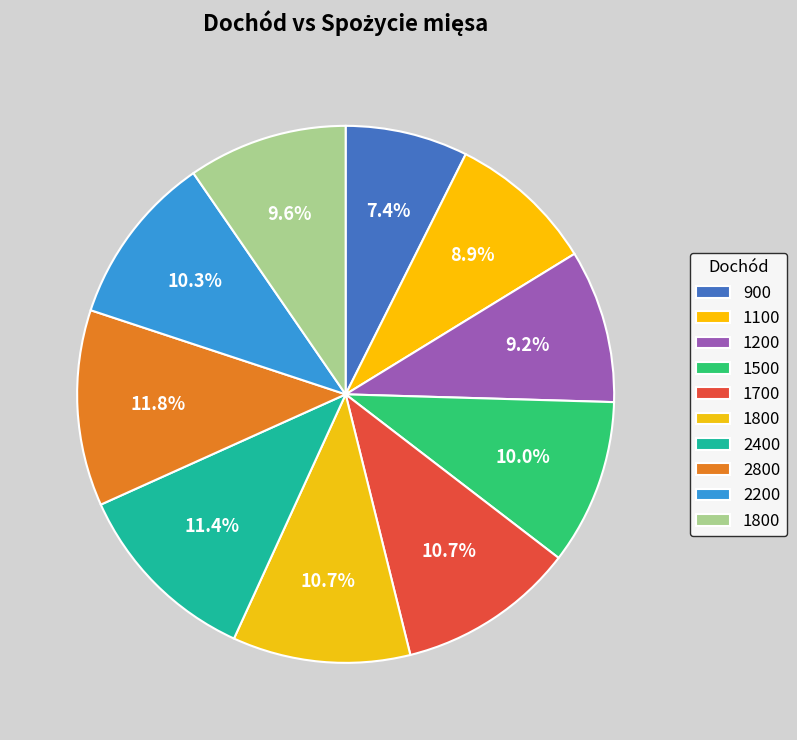

Does any single category account for the majority?

No